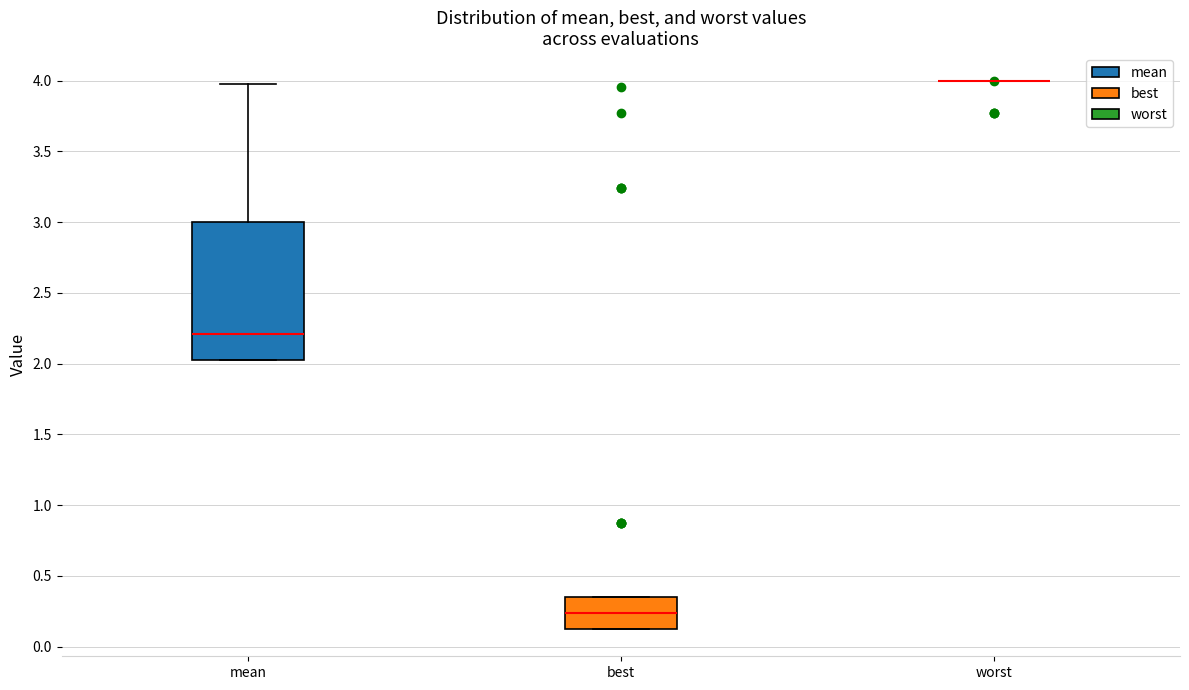

Where is the lower edge of the box for best on the y-axis? The values are not printed on the chart, so give them approximately, as read against the axis.

0.10